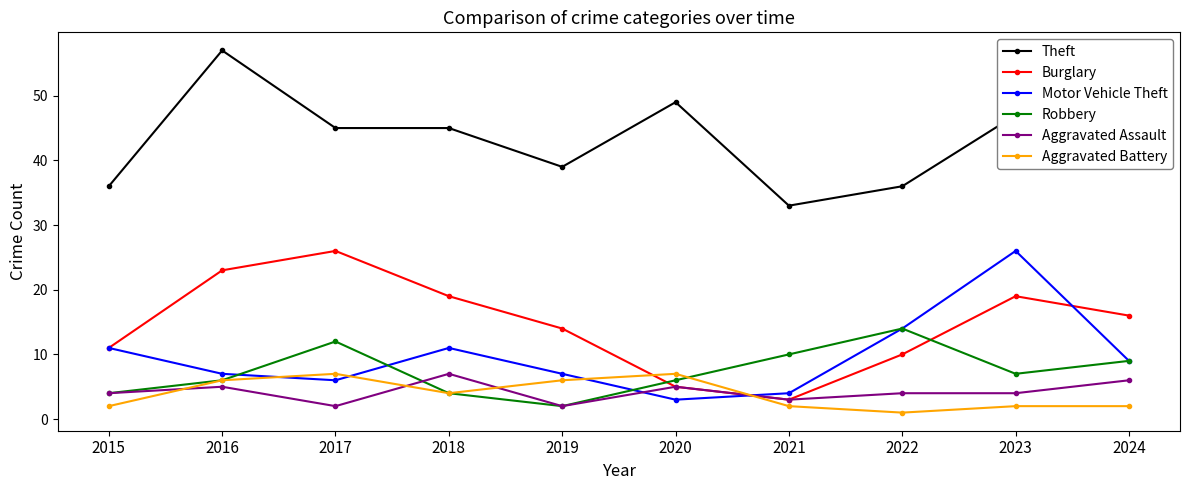

Which series has the largest total across all categories?

Theft